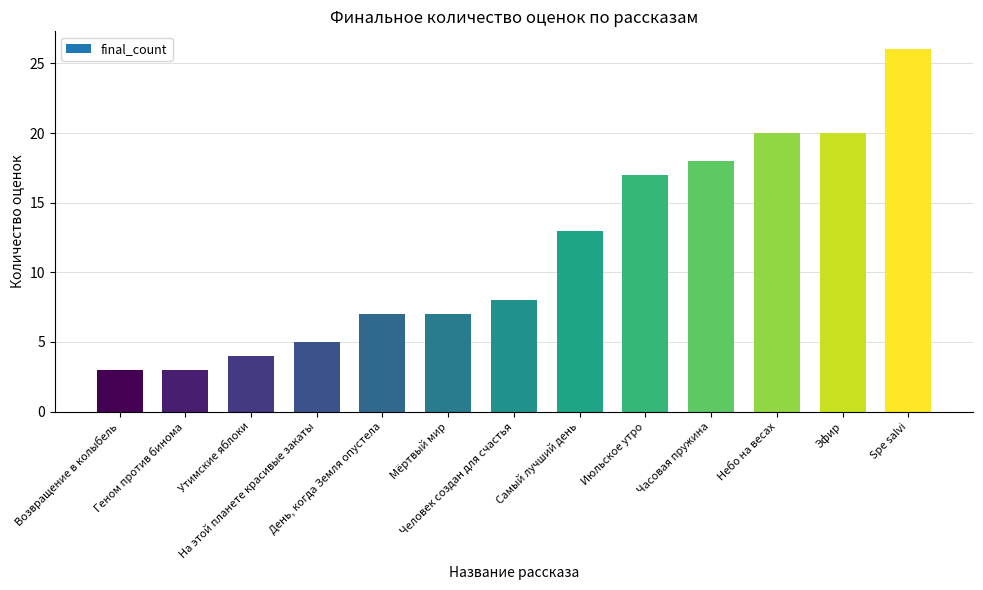

What is the difference between the second highest and second lowest values?

17